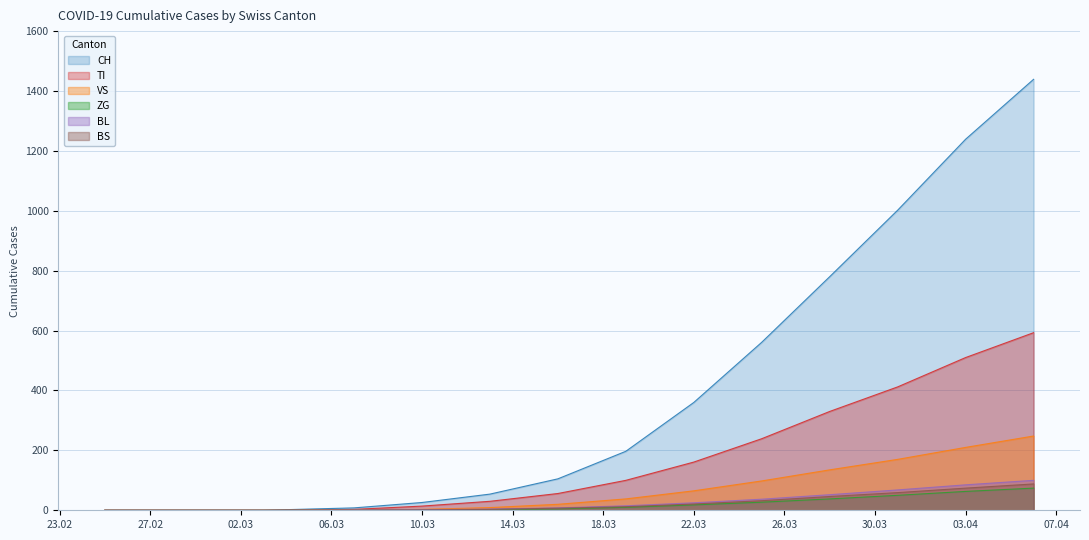

What is the greatest value displayed?

1439